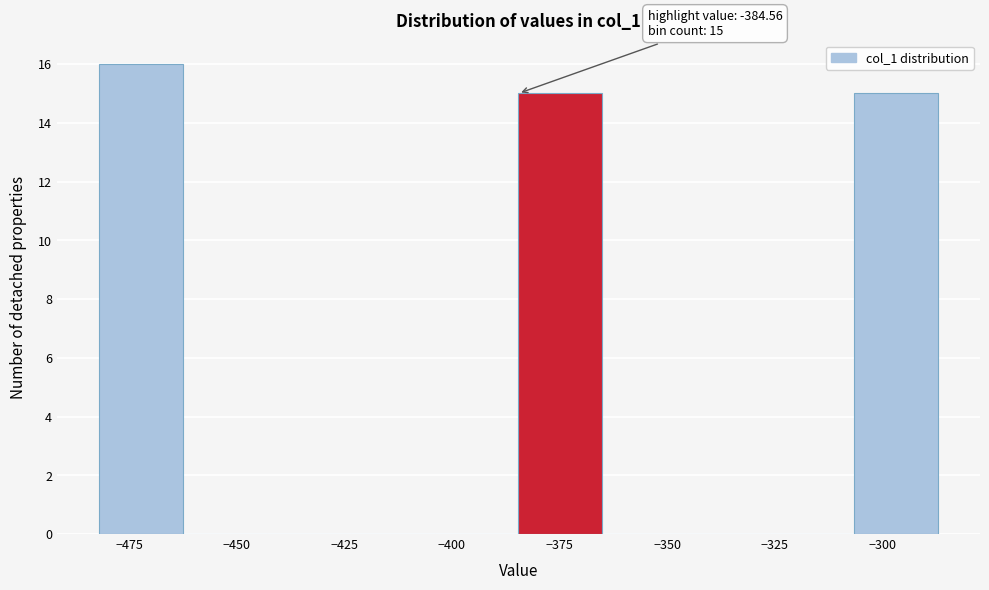

Around what value on the x-axis is the tallest bar? Give the approximate position of its centre, as read against the axis.

-470